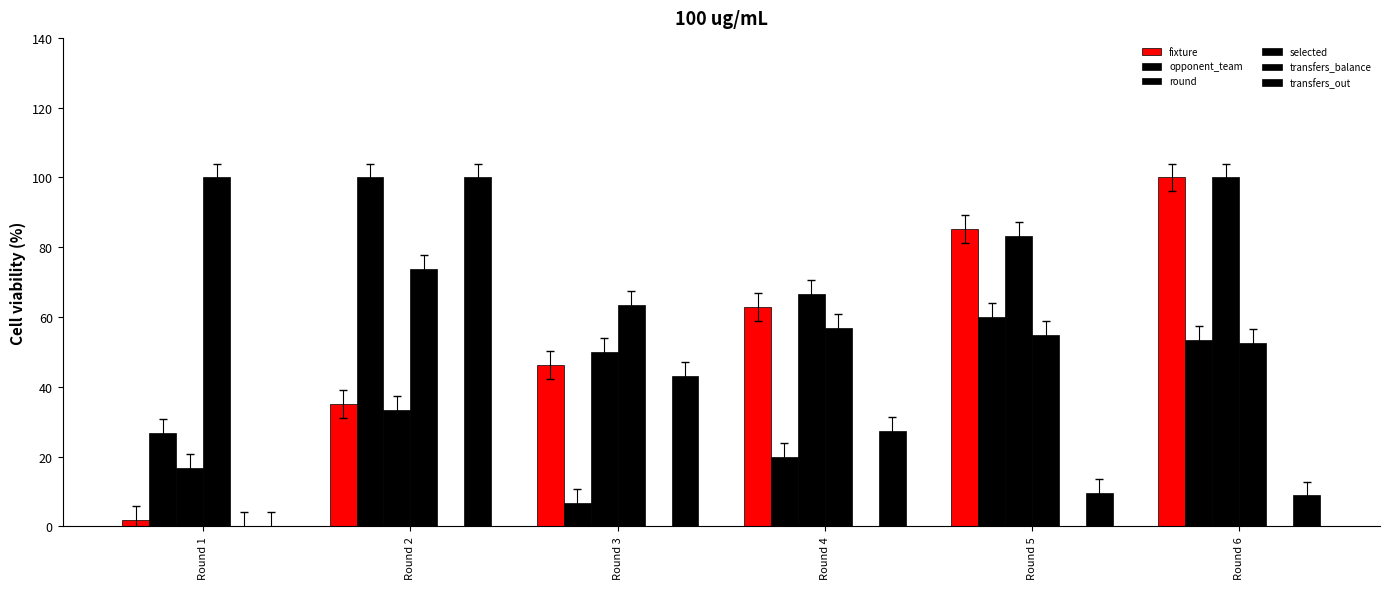

Is it true that round equals 57.7 at Round 2?

False